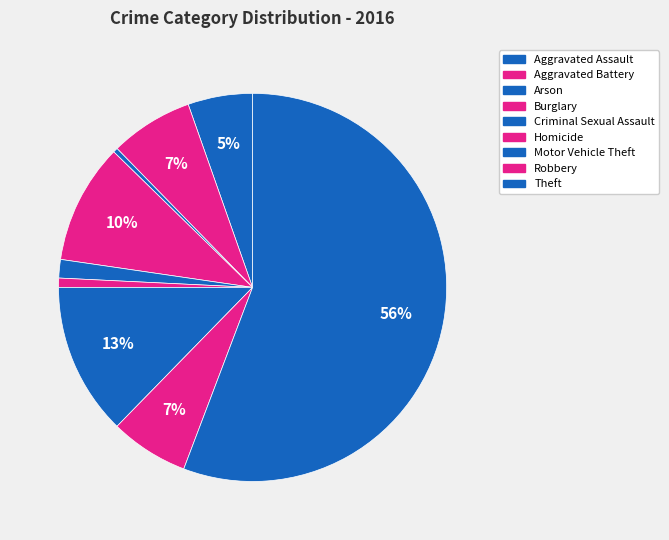

True or false: Homicide accounts for 1% of the total.

True